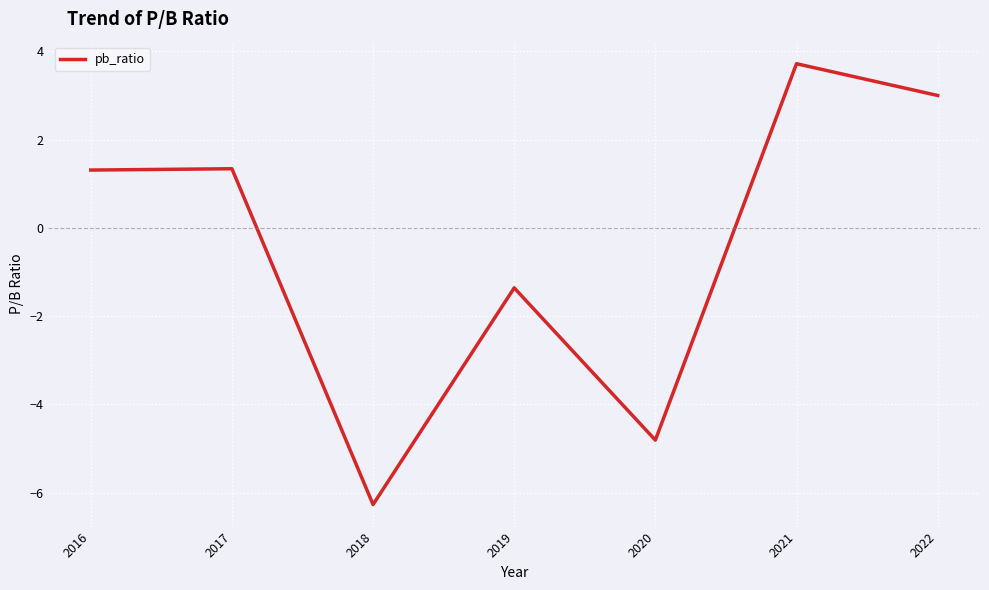

Where is the first local minimum?

2018